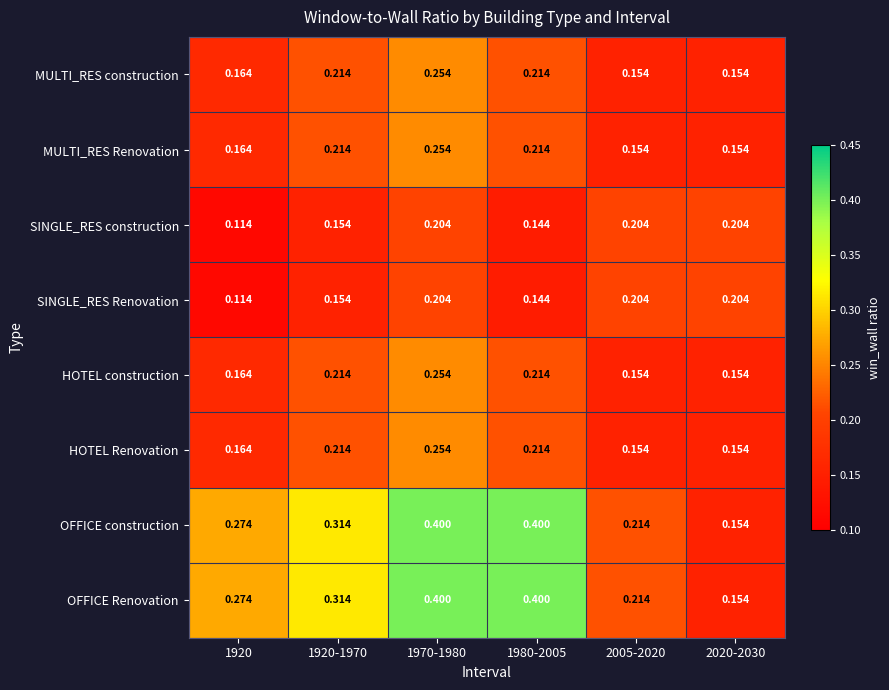

Is the value of SINGLE_RES construction at 1920-1970 greater than the value of MULTI_RES Renovation at 1920?

No